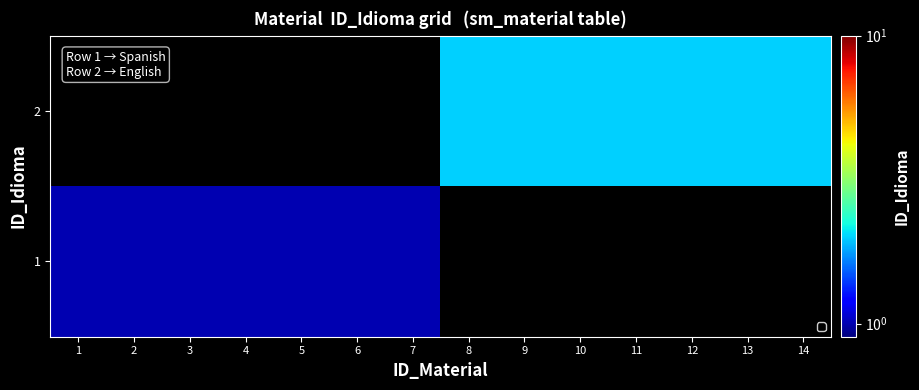

List the series in order of their overall mean, highest first.

2, 1